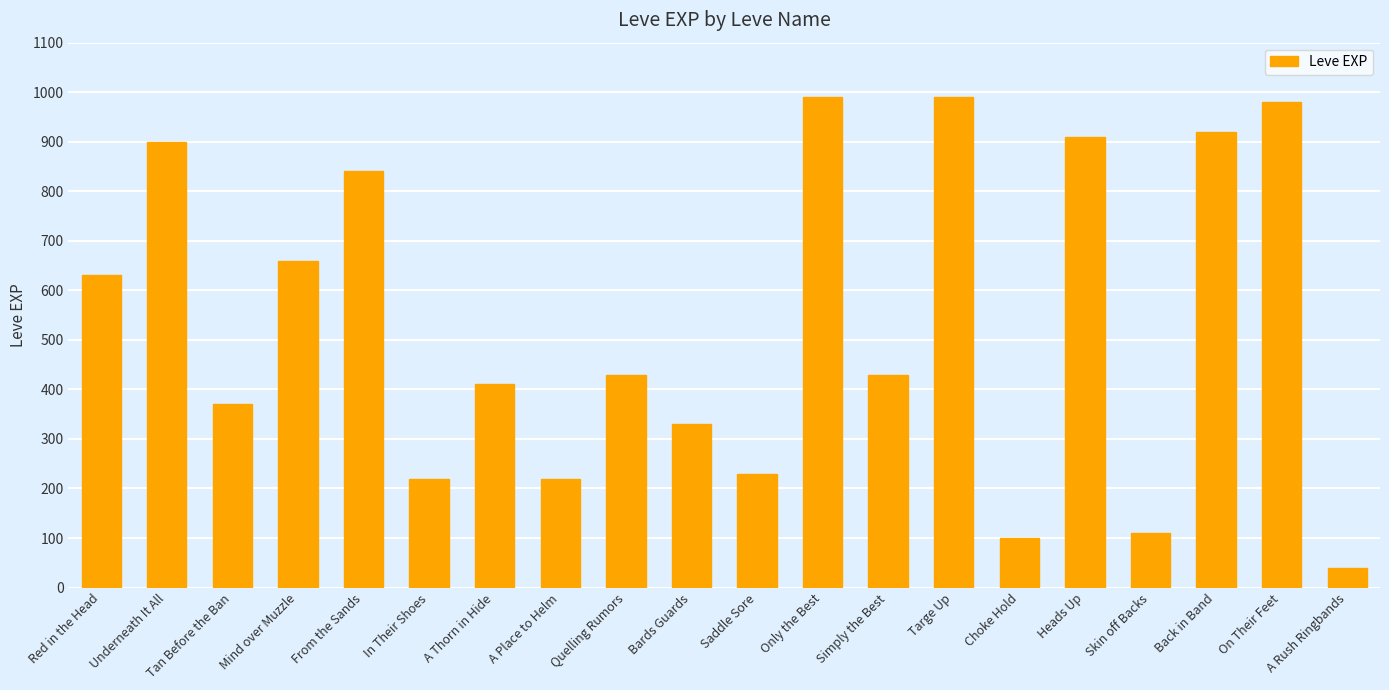

The value at Back in Band is 282. True or false?

False